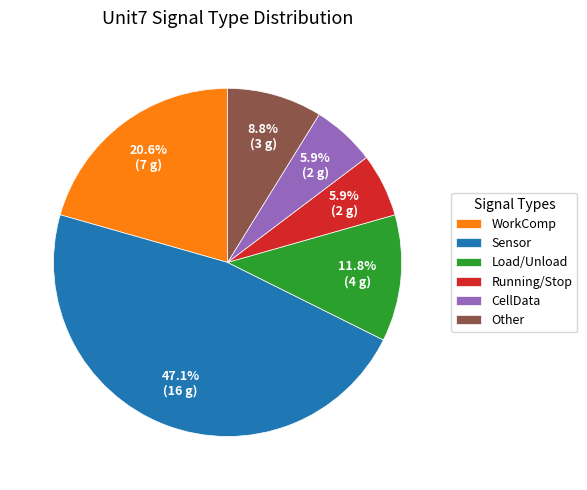

What percentage is NOT represented by Load/Unload?

88.2%